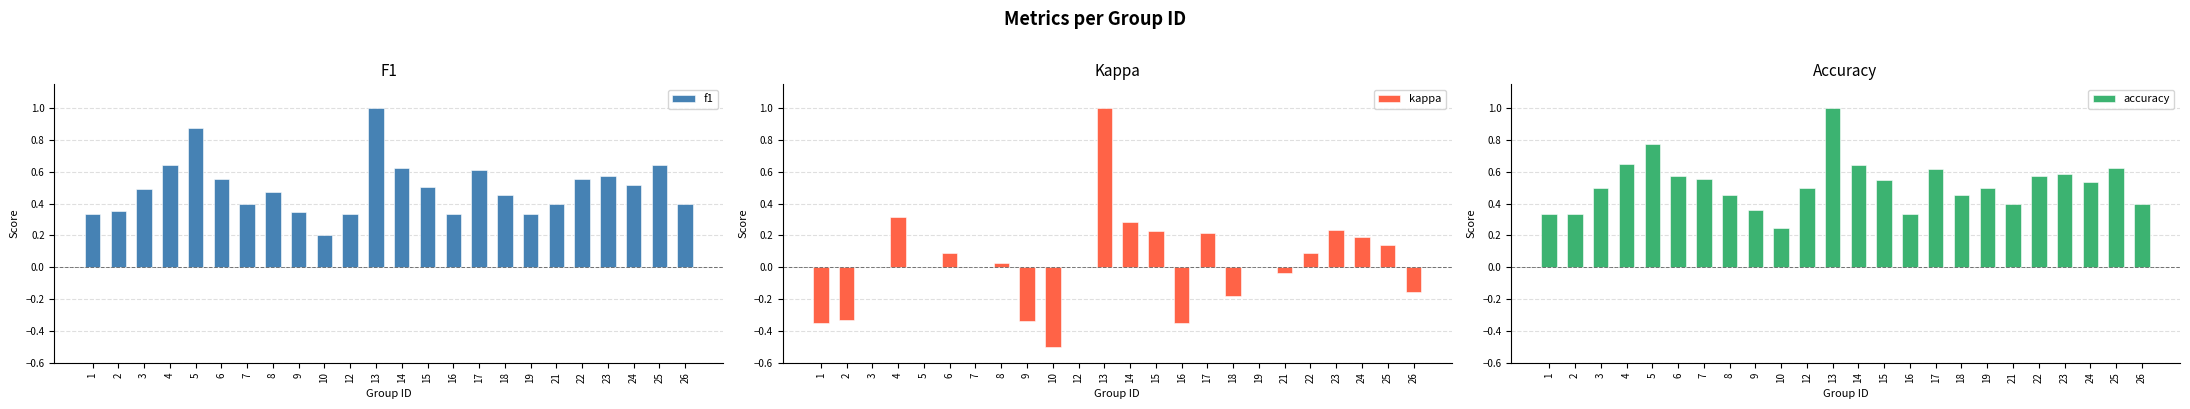

Which series has the largest total across all categories?

accuracy